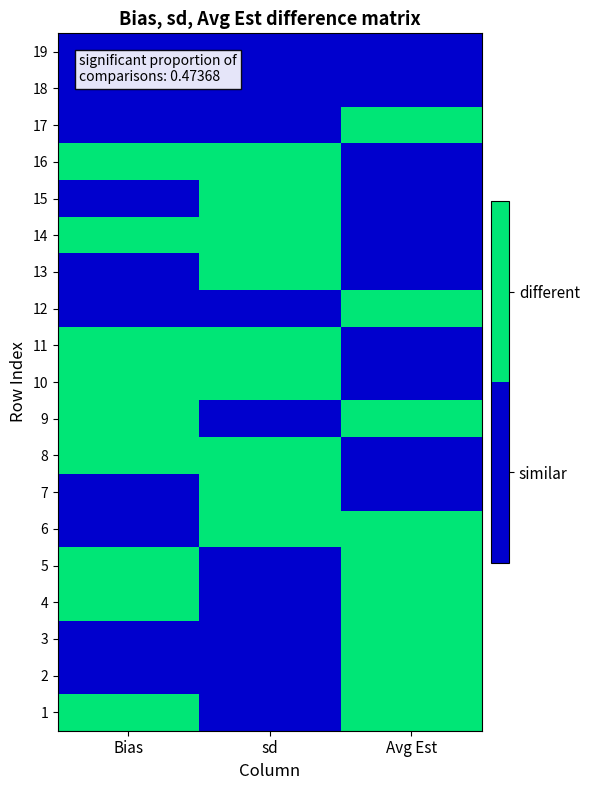

How many categories are shown in the chart?

3